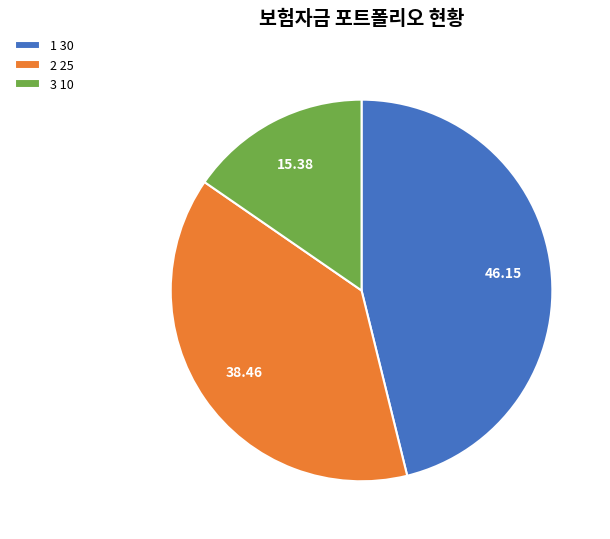

Which has a higher value, 3 10 or 1 30?

1 30